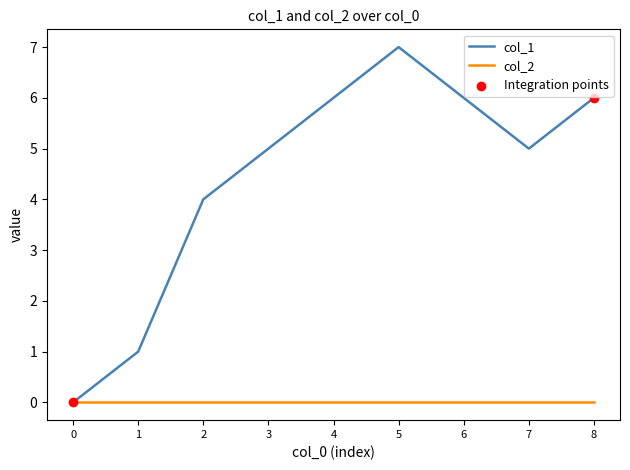

Which series changed the most between 0 and 4?

col_1